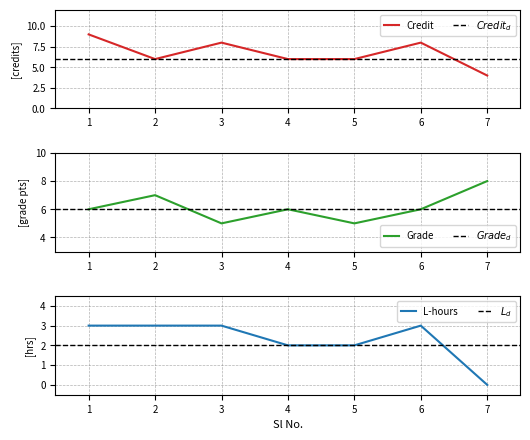

At which label is the value closest to 6?

2